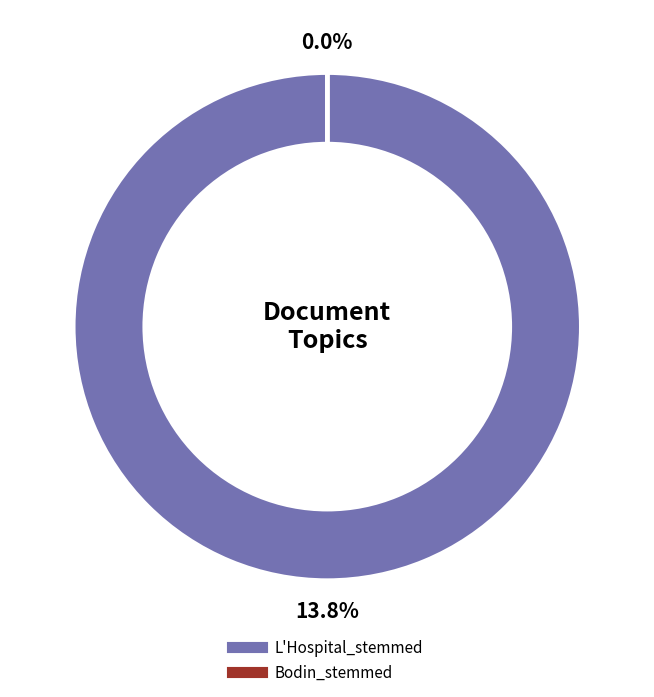

Which category has the smallest portion of the pie?

Bodin_stemmed